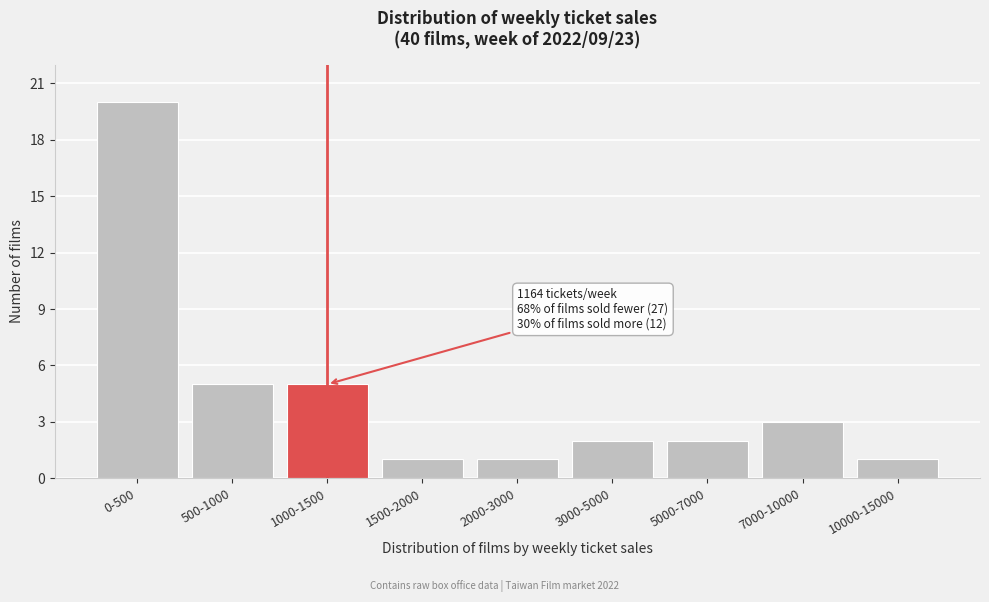

Reading left to right, what are all the values shown in this chart?

20	5	5	1	1	2	2	3	1